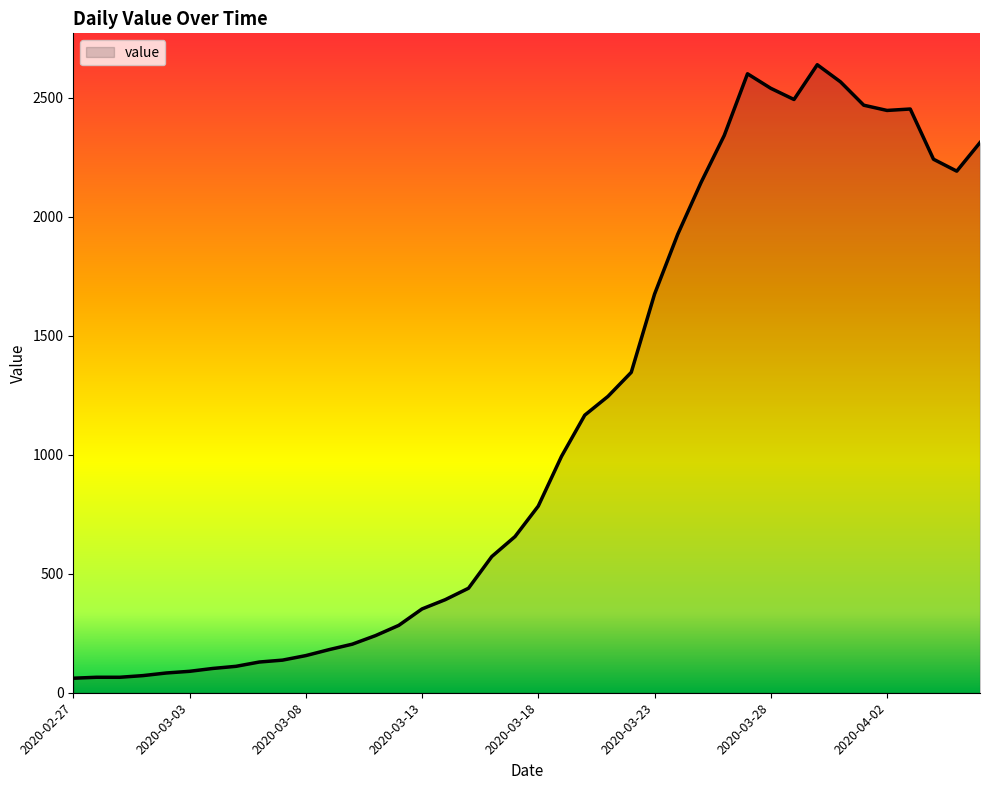

What is the smallest value displayed?

61